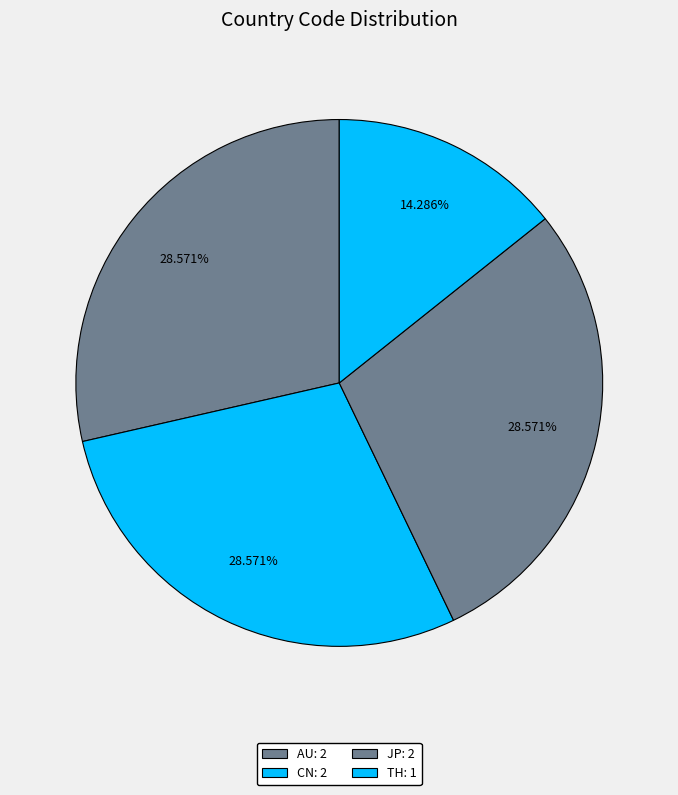

What percentage is the TH slice, to the nearest percent?

14%